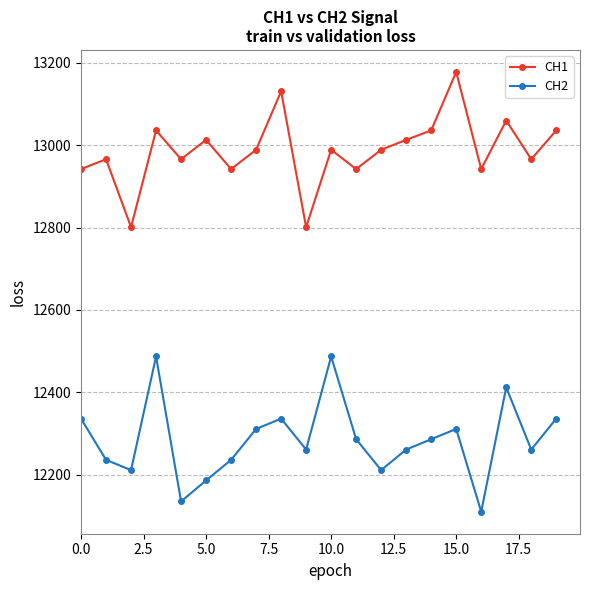

Reading right to left, extract all data points from this chart.

CH1: 13036	12966	13060	12942	13178	13036	13013	12989	12942	12989	12801	13131	12989	12942	13013	12966	13036	12801	12966	12942
CH2: 12336	12261	12412	12110	12311	12286	12261	12211	12286	12487	12261	12336	12311	12236	12186	12135	12487	12211	12236	12336